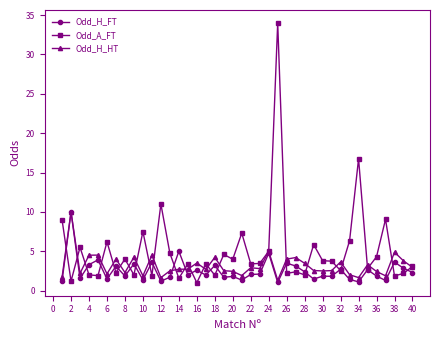

What is the highest value of the Odd_H_HT series?

10.0